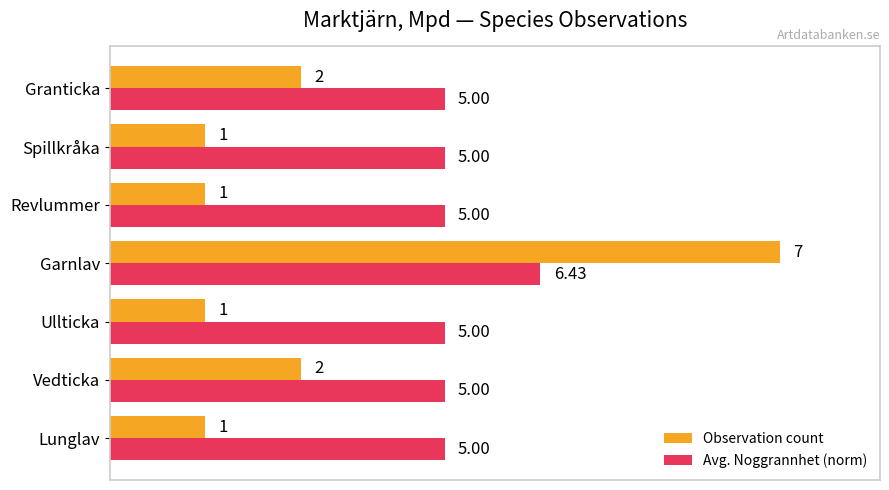

What are all the series names shown in the legend?

Observation count, Avg. Noggrannhet (norm)